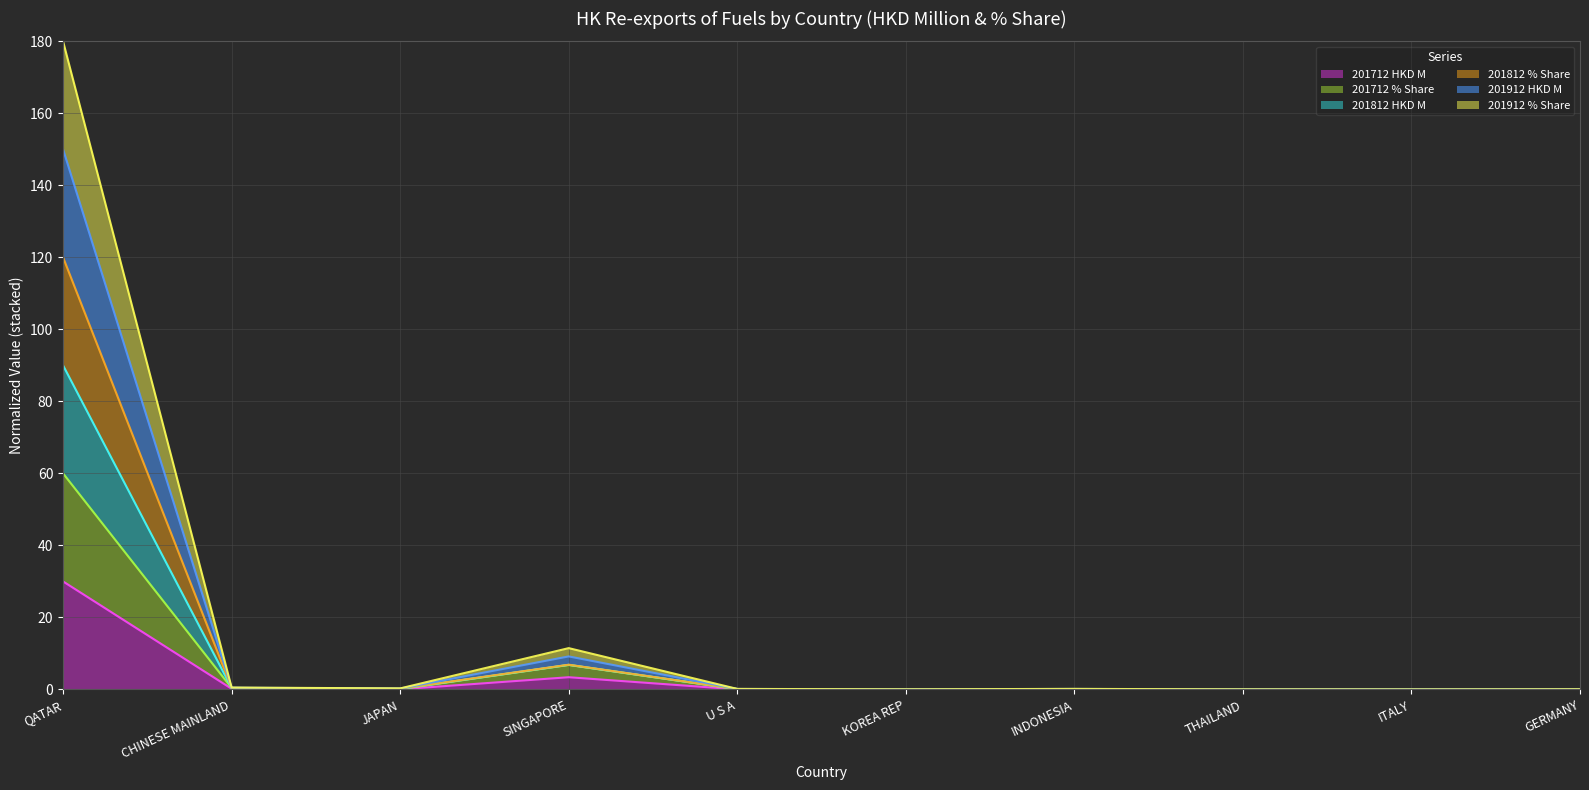

At which category does the chart reach its peak across all series?

QATAR